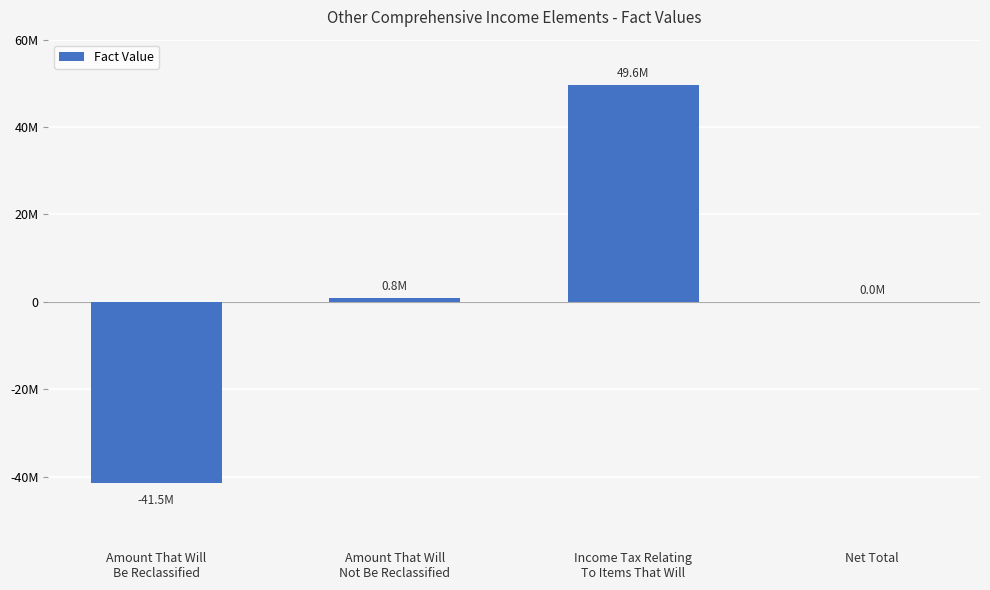

Are the bars horizontal?

No